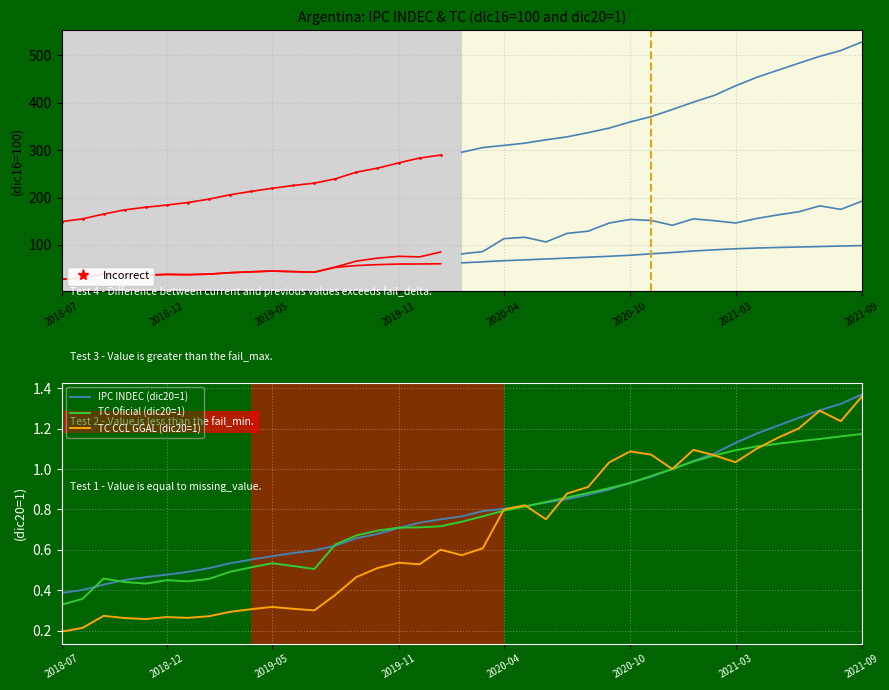

Count the number of data series in this chart.

3